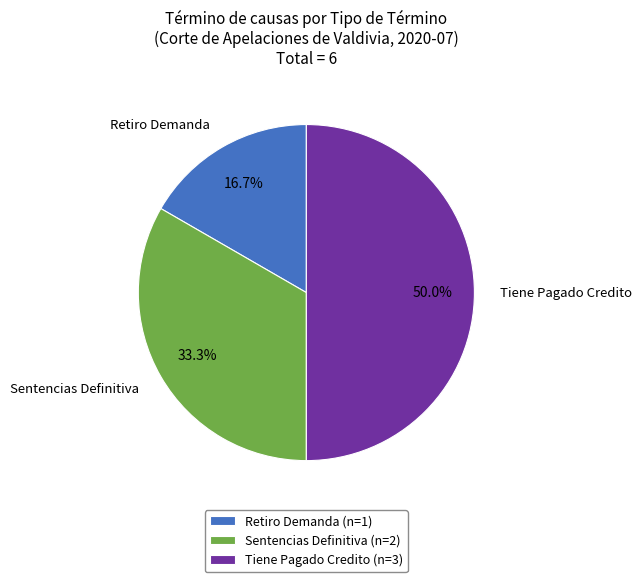

Is Sentencias Definitiva (n=2) the majority of the pie?

No